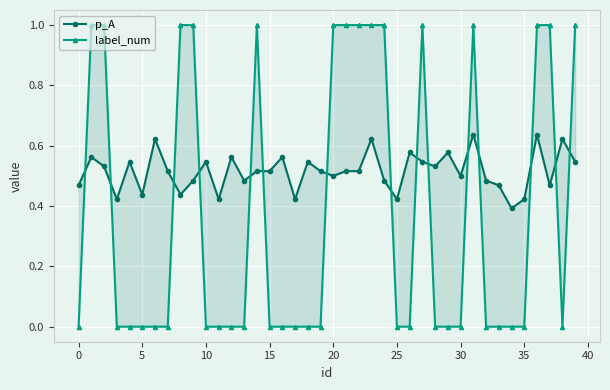

Does the chart display data point markers on the line(s)?

Yes